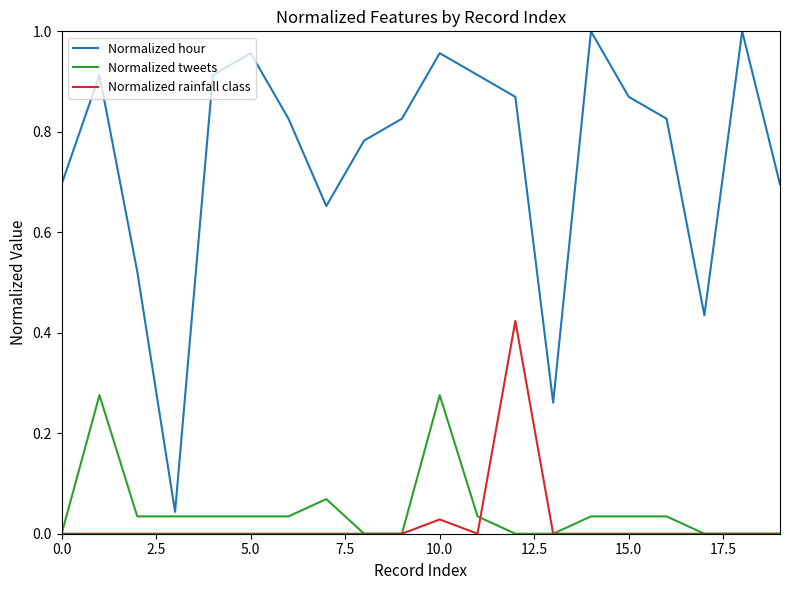

Which series has the largest total across all categories?

Normalized hour